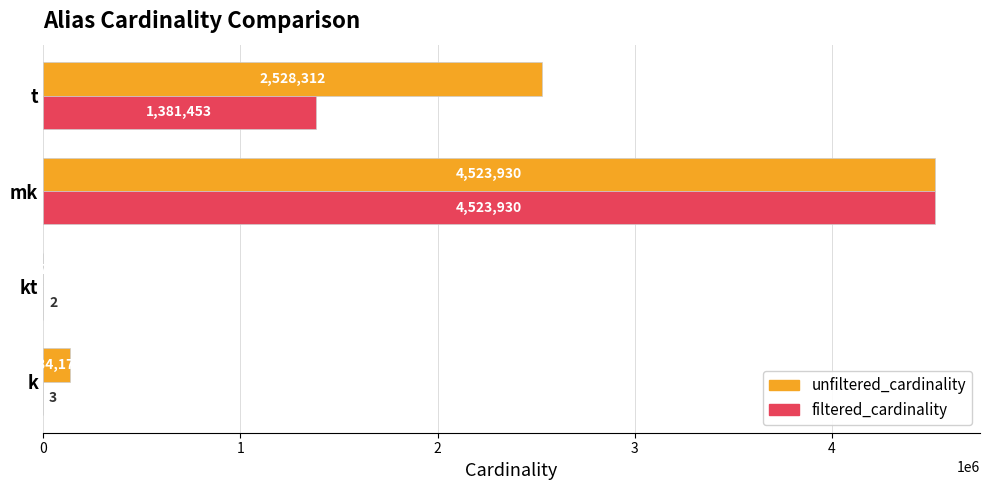

True or false: filtered_cardinality has a value of 630324 at t.

False